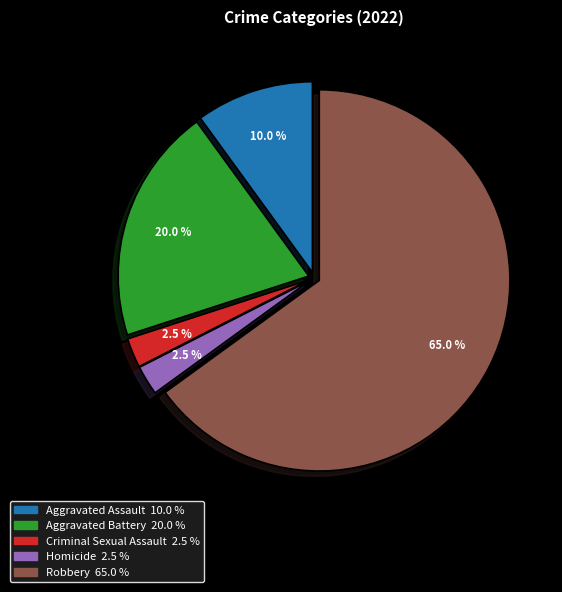

How much of the chart is everything except Aggravated Assault?

90.0%